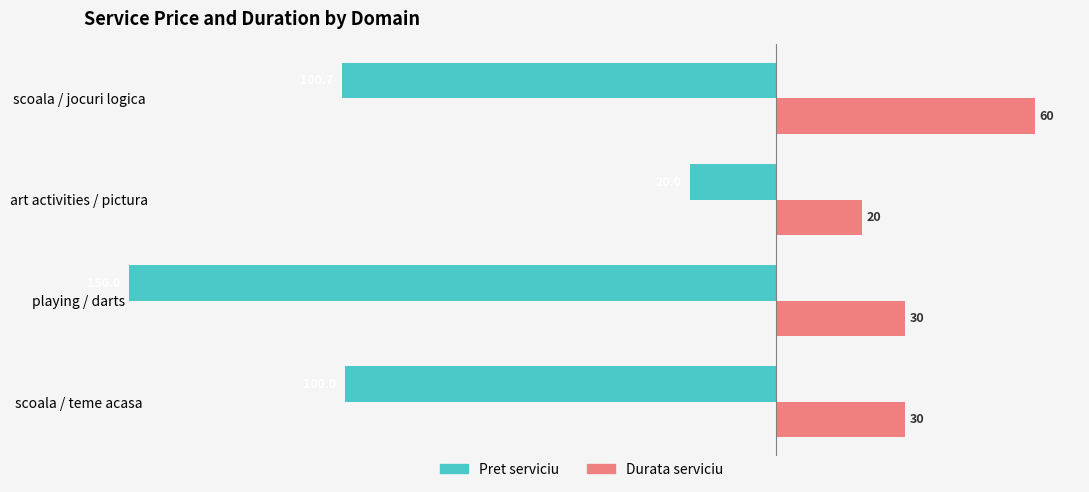

True or false: Pret serviciu has a value of -7.8 at art activities / pictura.

False